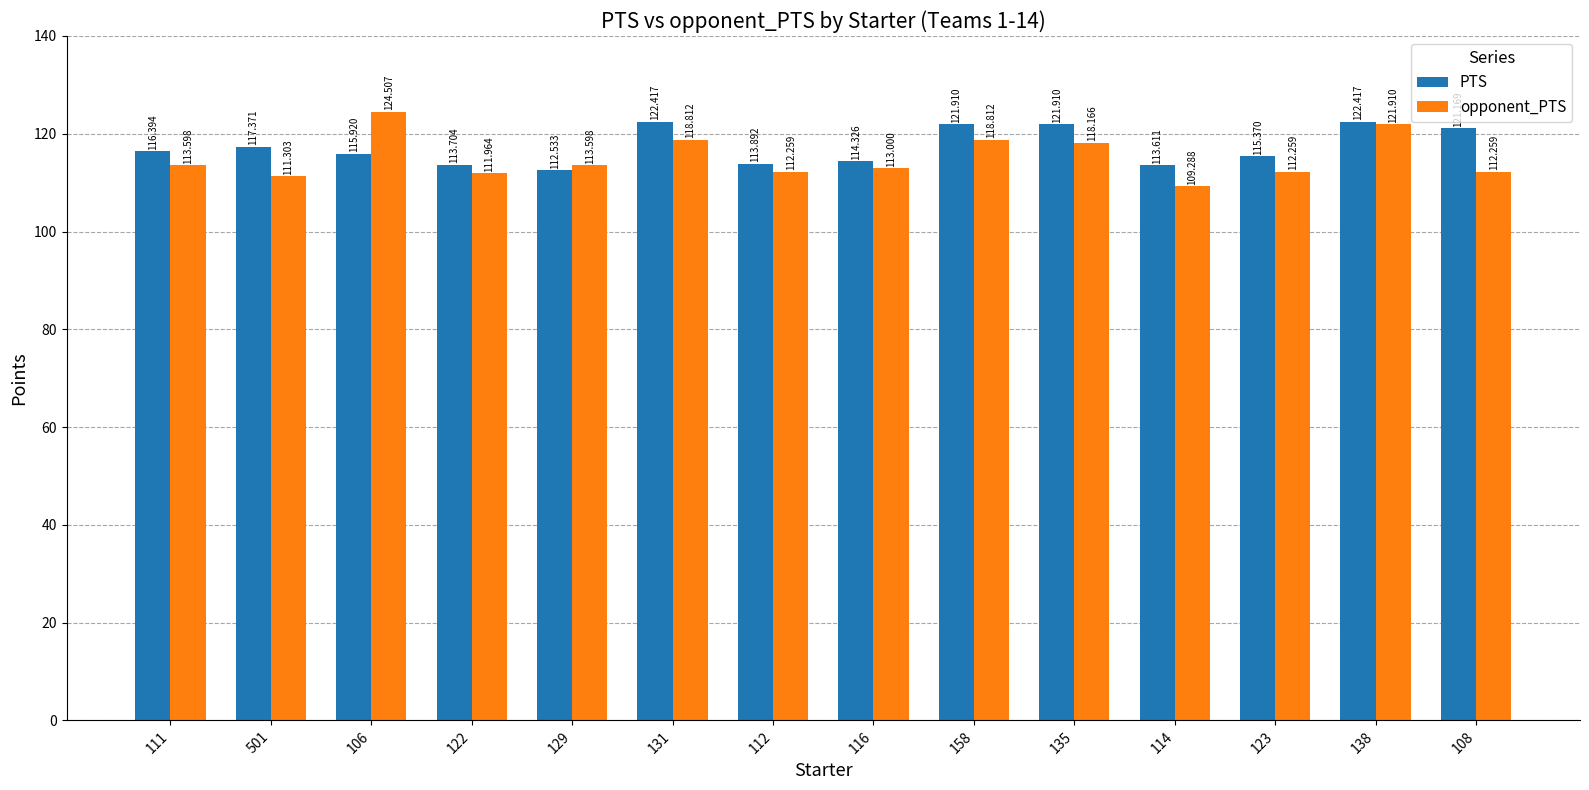

What is the sum of the opponent_PTS values at 106 and 111?

238.1